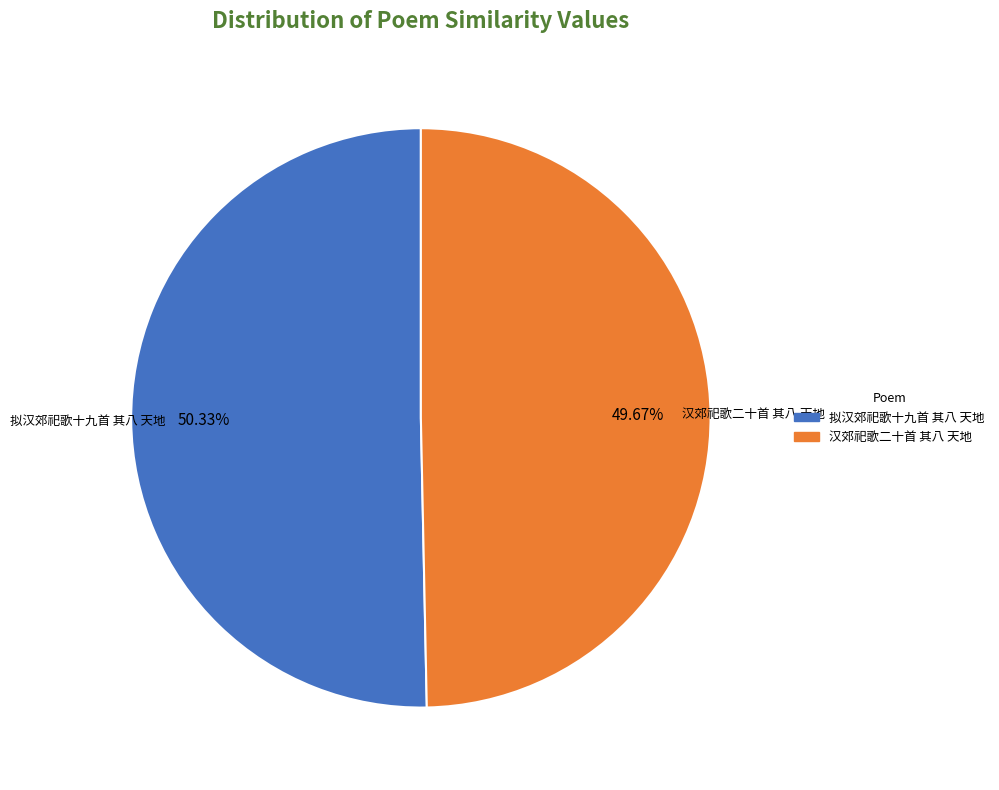

Between 拟汉郊祀歌十九首 其八 天地 and 汉郊祀歌二十首 其八 天地, which is larger?

拟汉郊祀歌十九首 其八 天地